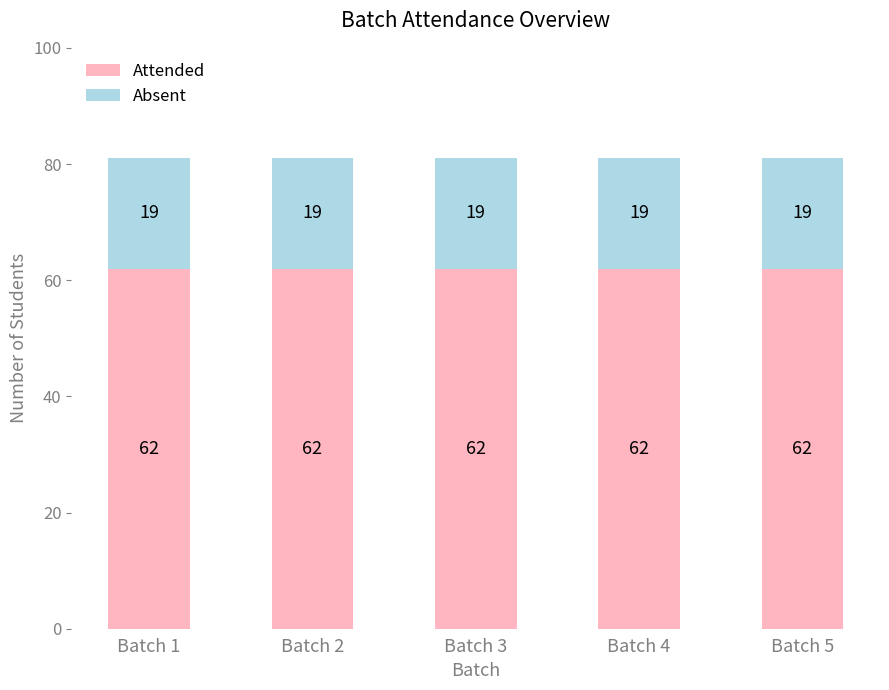

What is the average value of the Attended series?

62